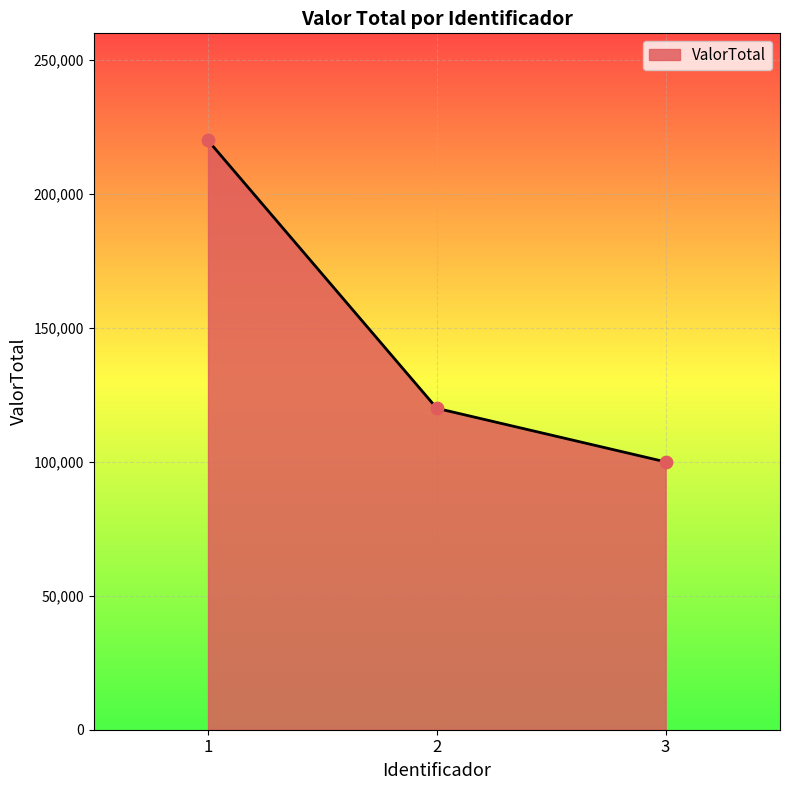

What is the change in value from 1 to 3?

-120000